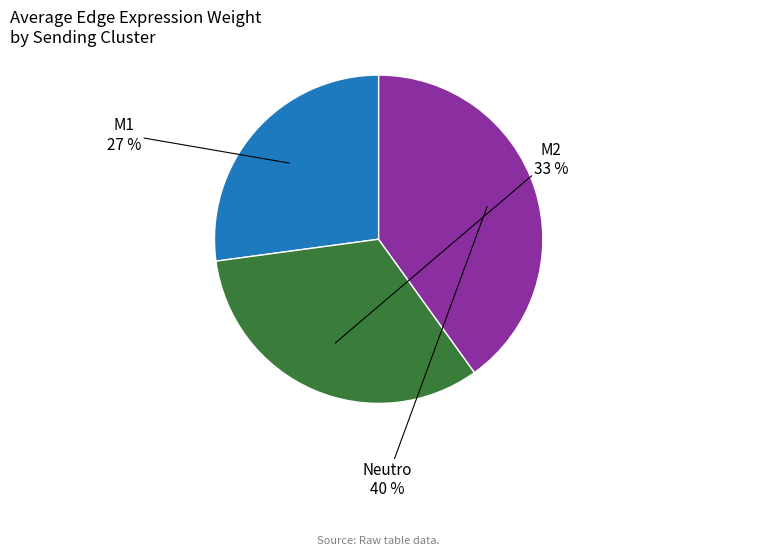

Is there a majority slice in this chart?

No